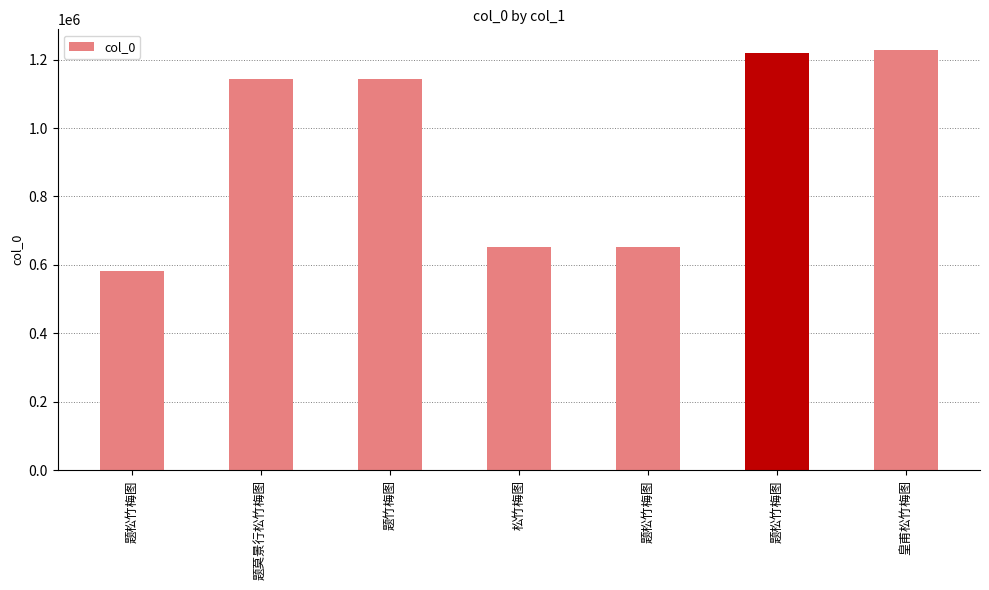

Approximately how many times larger is the value at 题竹梅图 compared to 题松竹梅图?

0.9